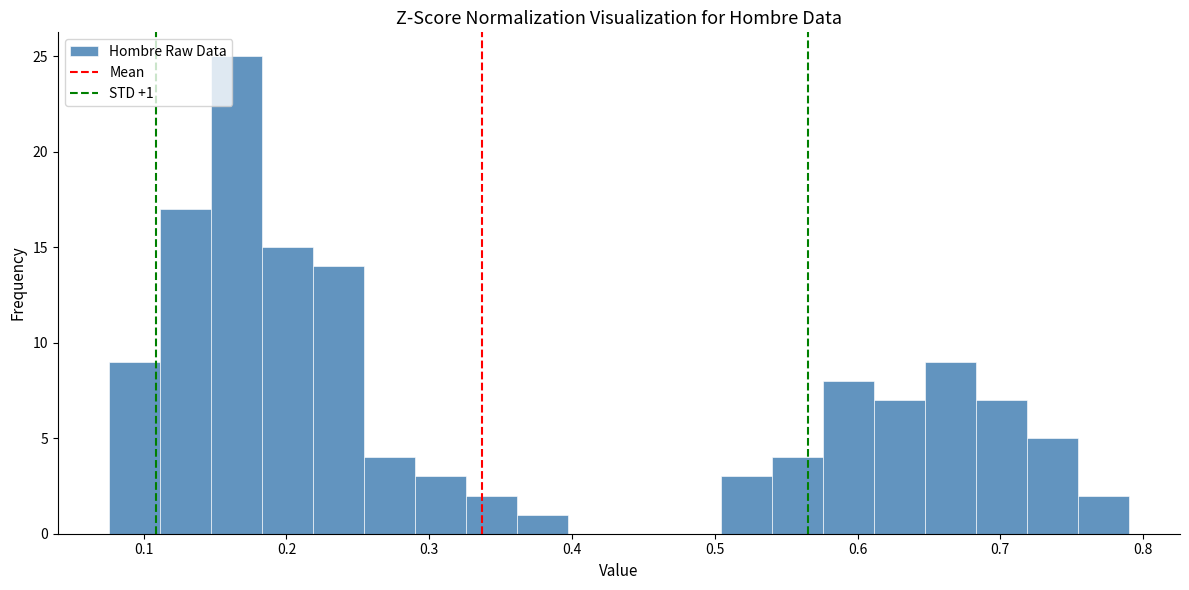

Around what value on the x-axis is the tallest bar? Give the approximate position of its centre, as read against the axis.

0.16